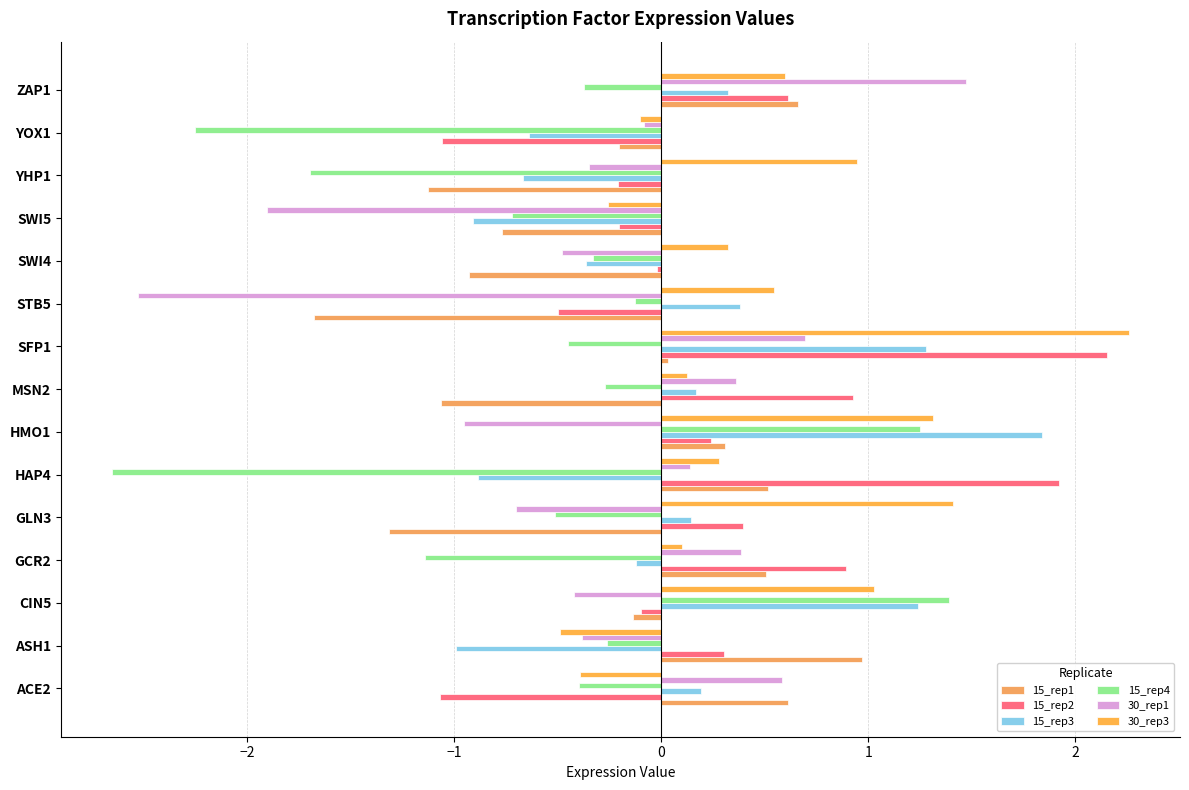

Count the number of data series in this chart.

6